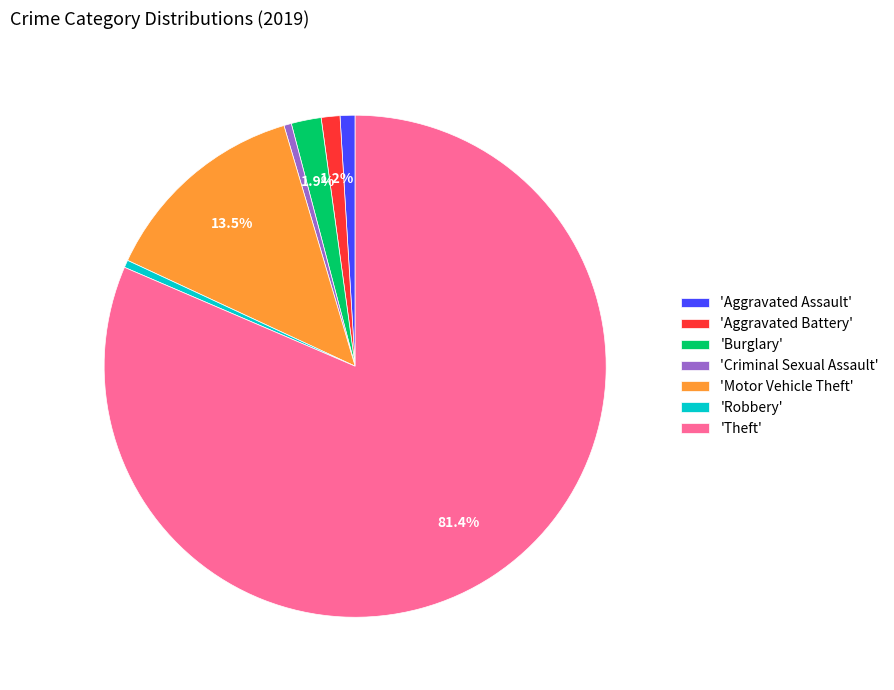

Count the number of slices in the pie.

7